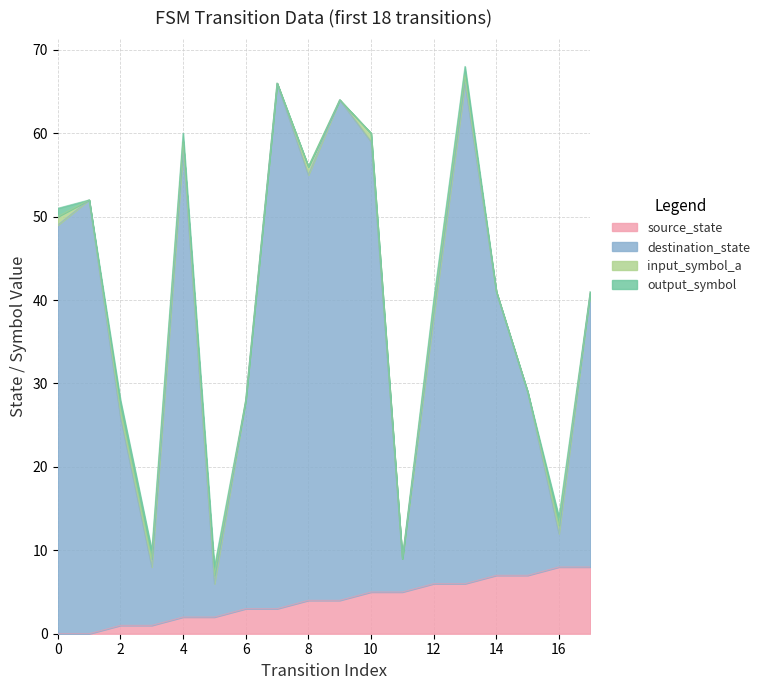

Reading left to right, extract all data points from this chart.

source_state: 0=0	1=0	2=1	3=1	4=2	5=2	6=3	7=3	8=4	9=4	10=5	11=5	12=6	13=6	14=7	15=7	16=8	17=8
destination_state: 0=51	1=52	2=28	3=10	4=60	5=8	6=28	7=66	8=56	9=64	10=60	11=9	12=40	13=68	14=41	15=29	16=14	17=41